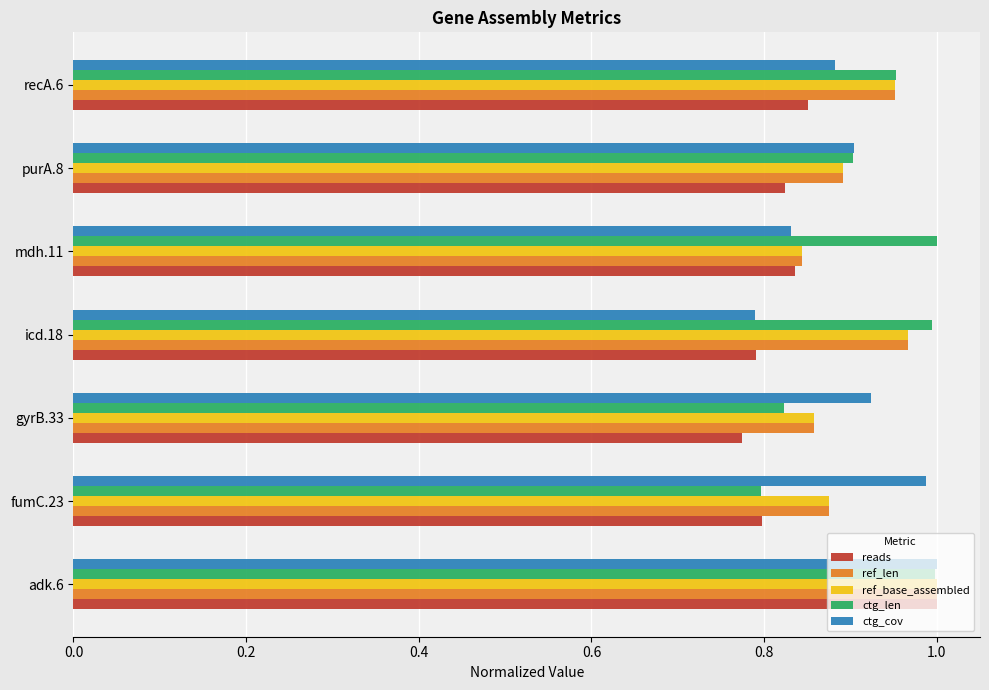

The value of reads at mdh.11 is 0.8. True or false?

True